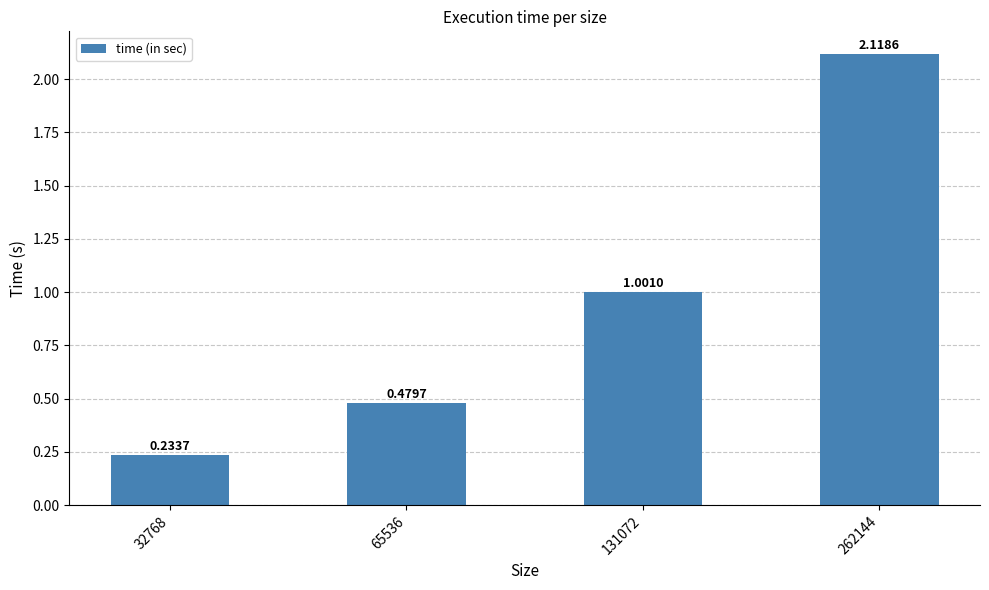

Rank the categories by value from lowest to highest.

32768, 65536, 131072, 262144